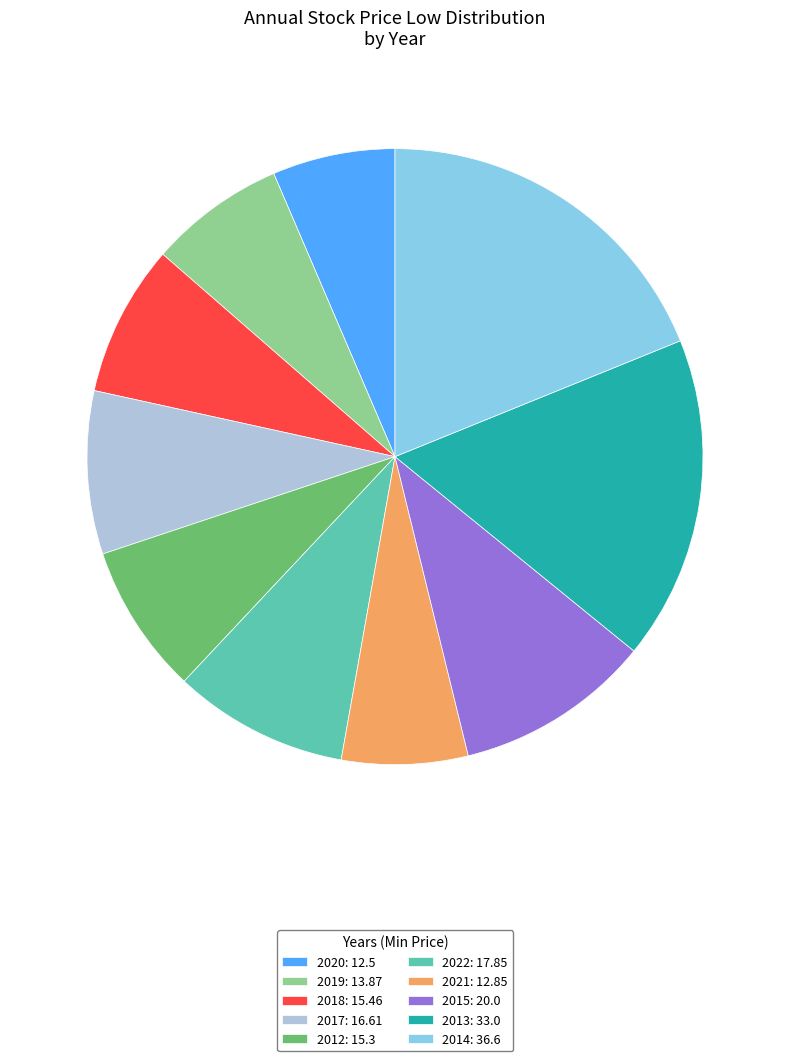

Is it true that 2019: 13.87 is 7% of the pie?

True